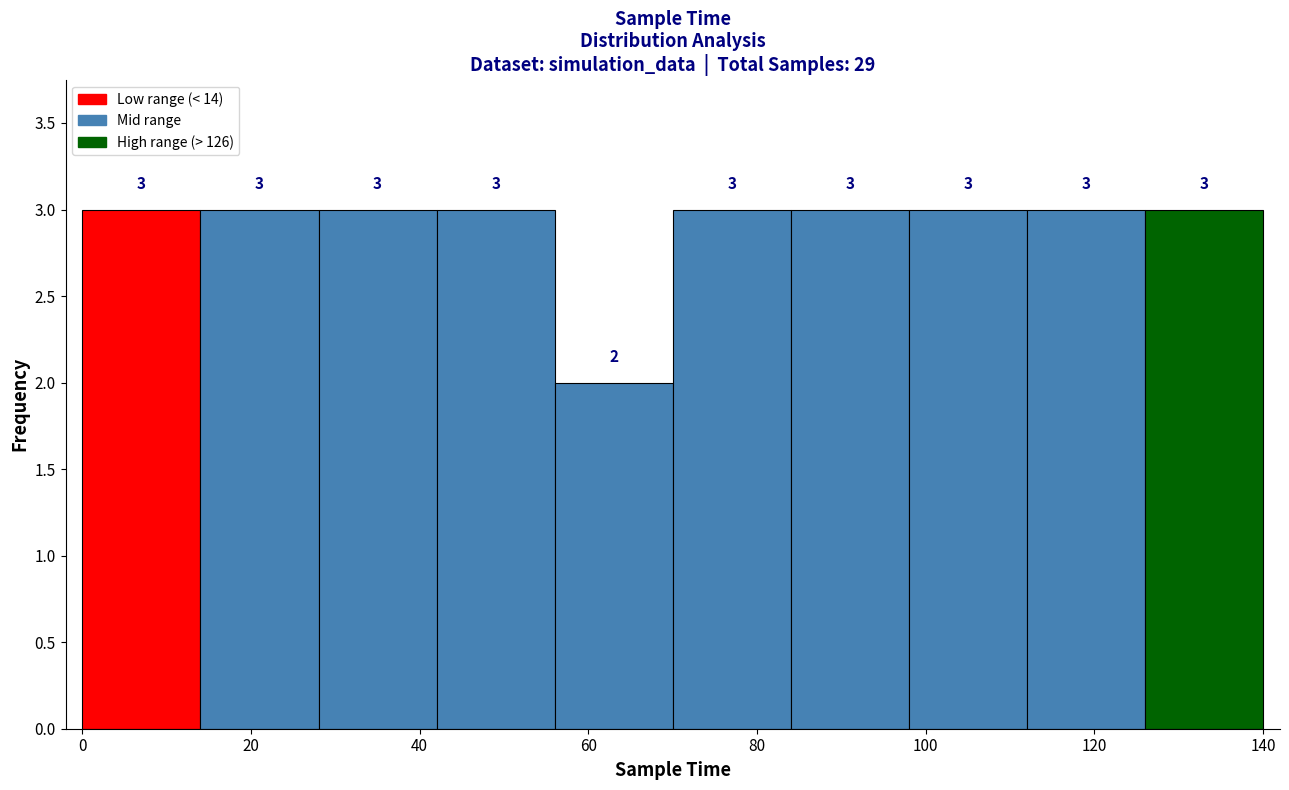

How tall is the bar that spans 42 to 56 on the x-axis?

3